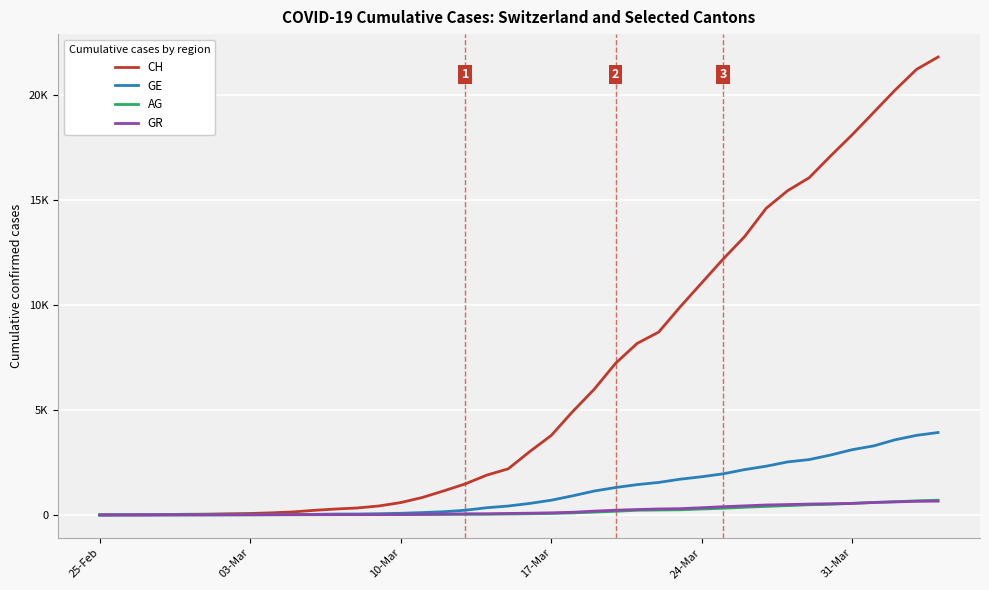

Does the chart have visible grid lines?

Yes